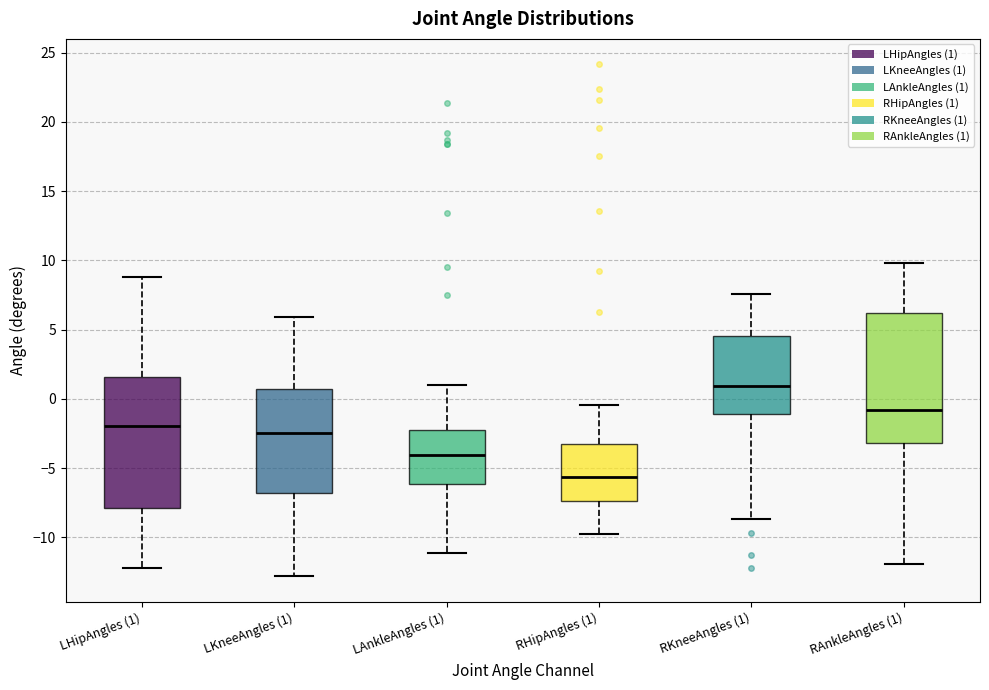

Which box has the lowest median line?

RHipAngles (1)